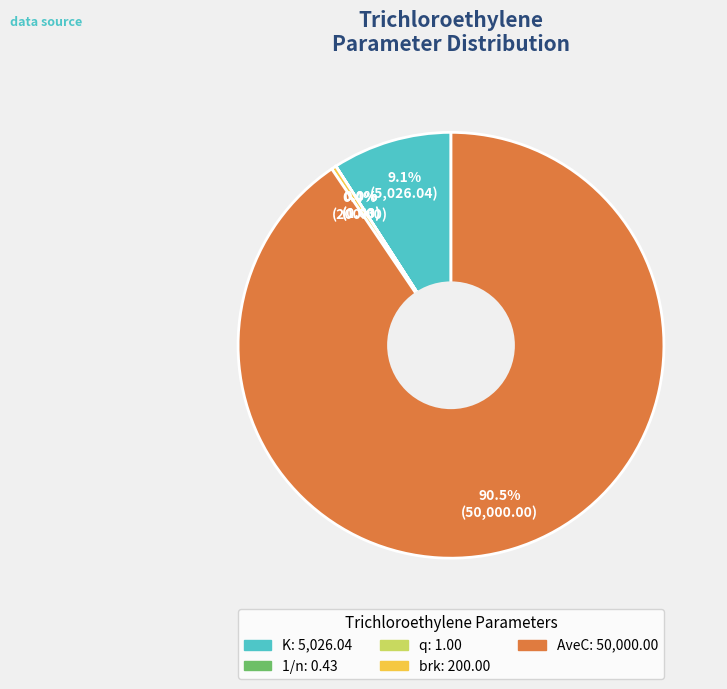

The K slice represents 9% of the pie. True or false?

True